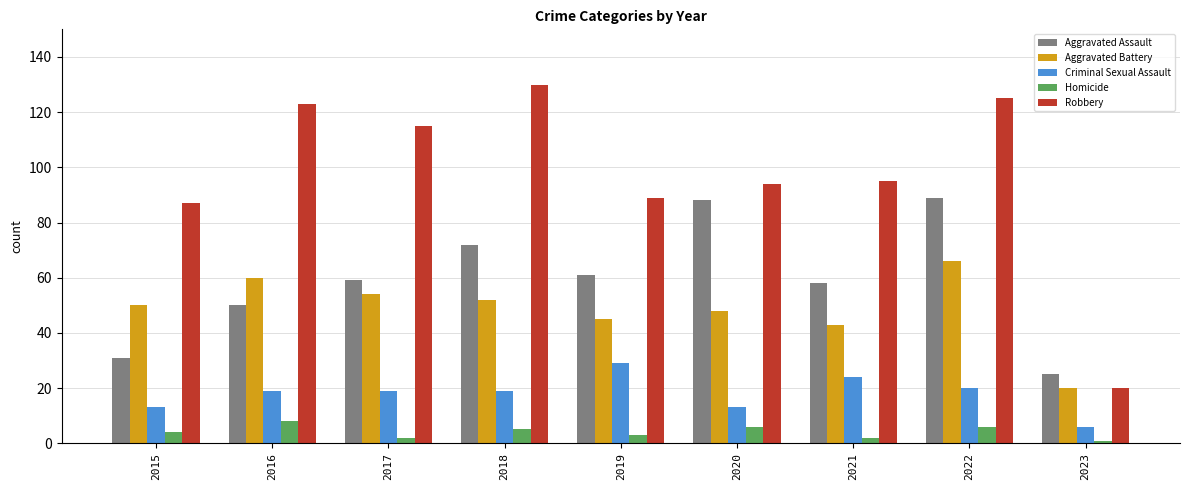

Reading right to left, extract all data points from this chart.

Aggravated Assault: 25	89	58	88	61	72	59	50	31
Aggravated Battery: 20	66	43	48	45	52	54	60	50
Criminal Sexual Assault: 6	20	24	13	29	19	19	19	13
Homicide: 1	6	2	6	3	5	2	8	4
Robbery: 20	125	95	94	89	130	115	123	87